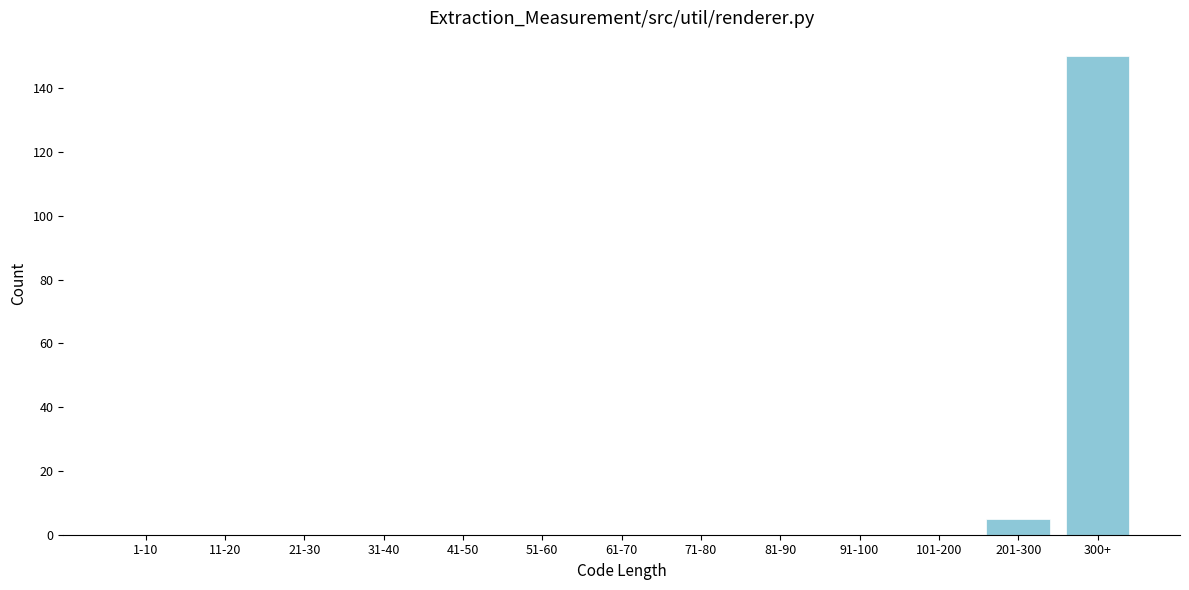

Reading left to right, extract all data points from this chart.

1-10=0	11-20=0	21-30=0	31-40=0	41-50=0	51-60=0	61-70=0	71-80=0	81-90=0	91-100=0	101-200=0	201-300=5	300+=150